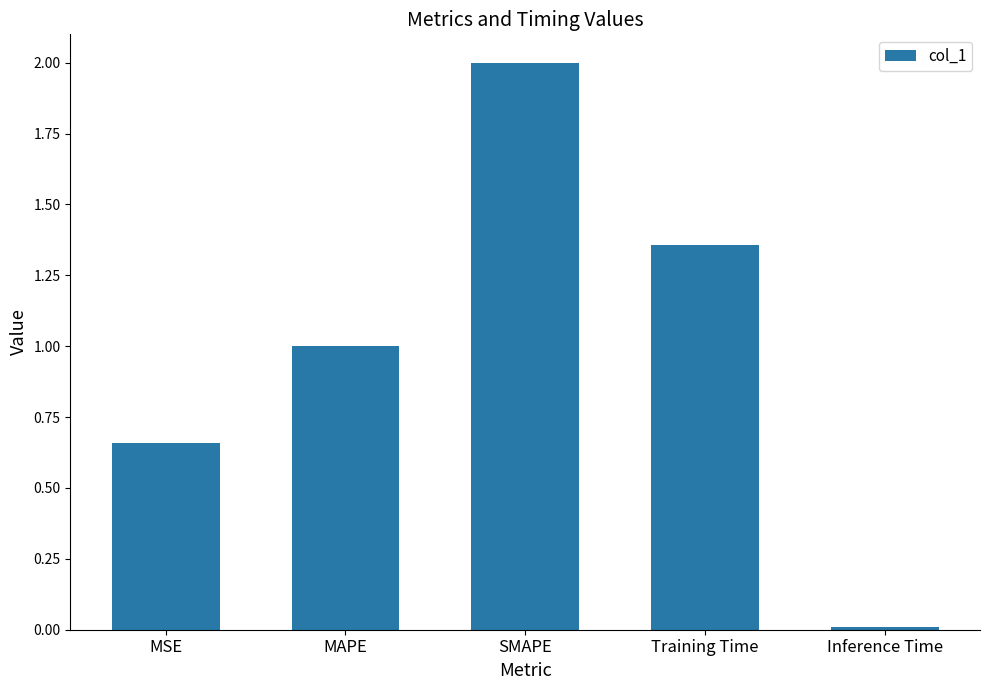

What is the difference between the values at Training Time and SMAPE?

0.6